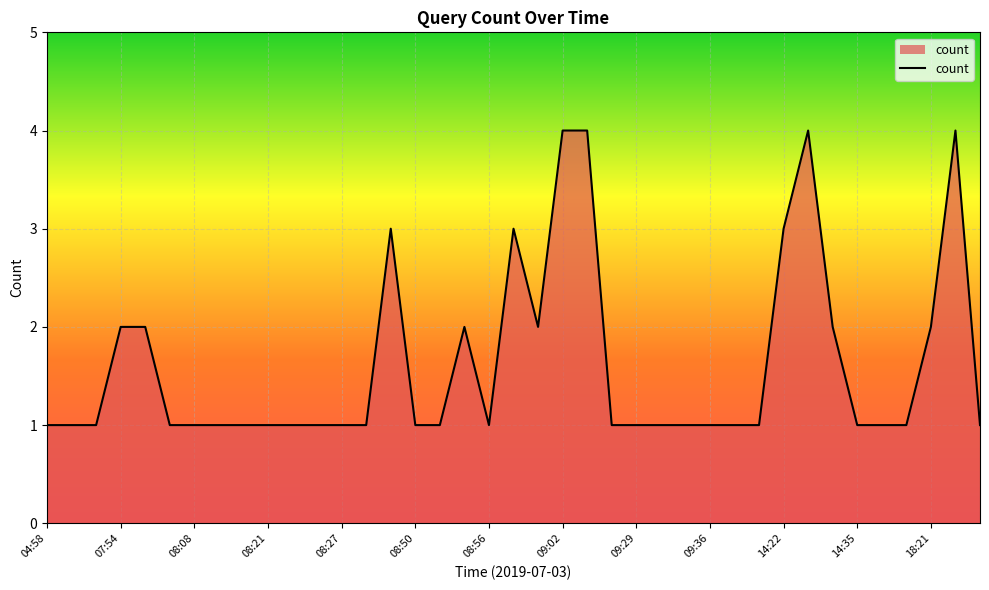

What is the greatest value displayed?

4